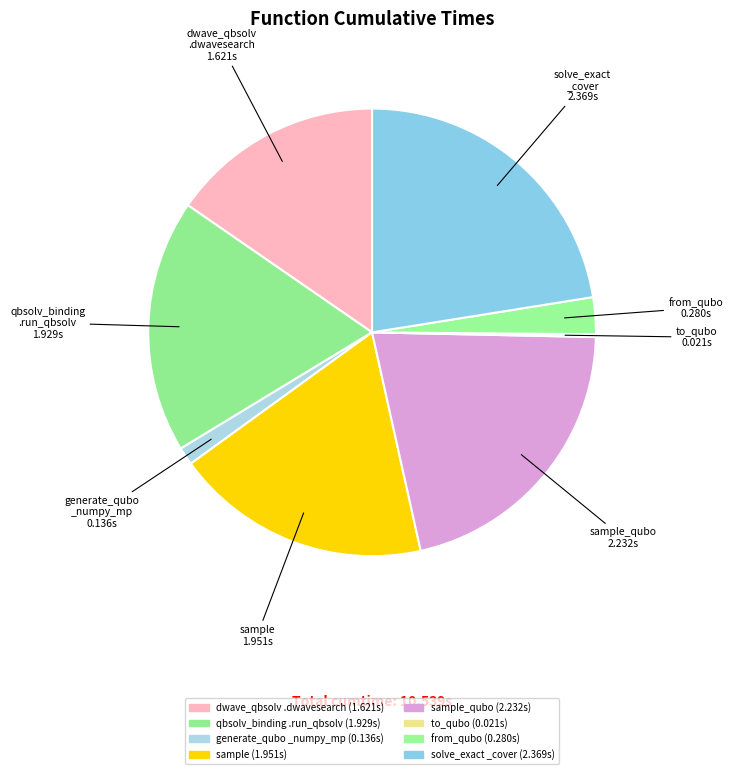

Which slice is the smallest?

to_qubo